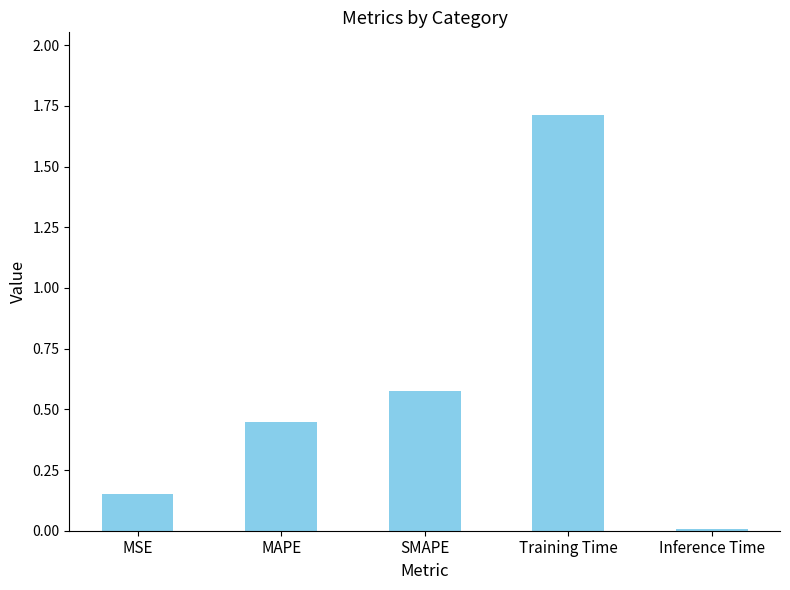

Rank the categories by value from lowest to highest.

Inference Time, MSE, MAPE, SMAPE, Training Time